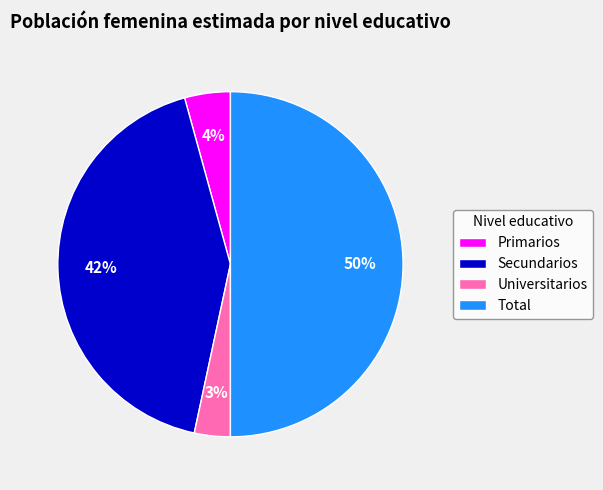

Does Universitarios represent more than half of the total?

No